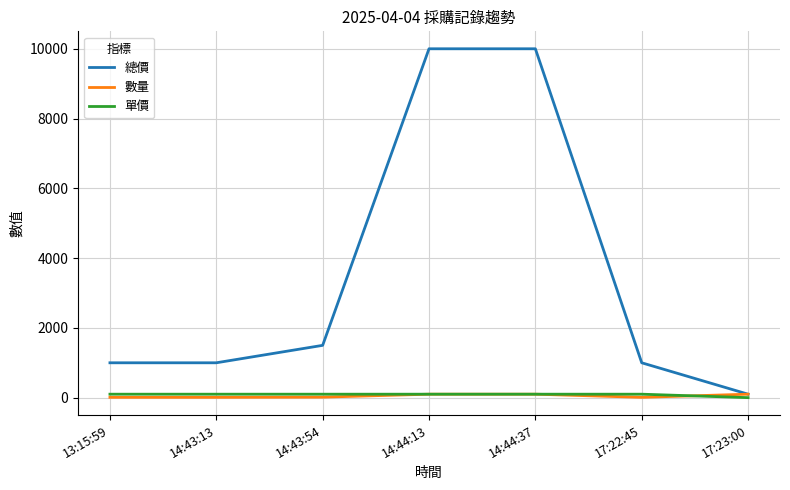

Which series has the largest range (max minus min)?

總價